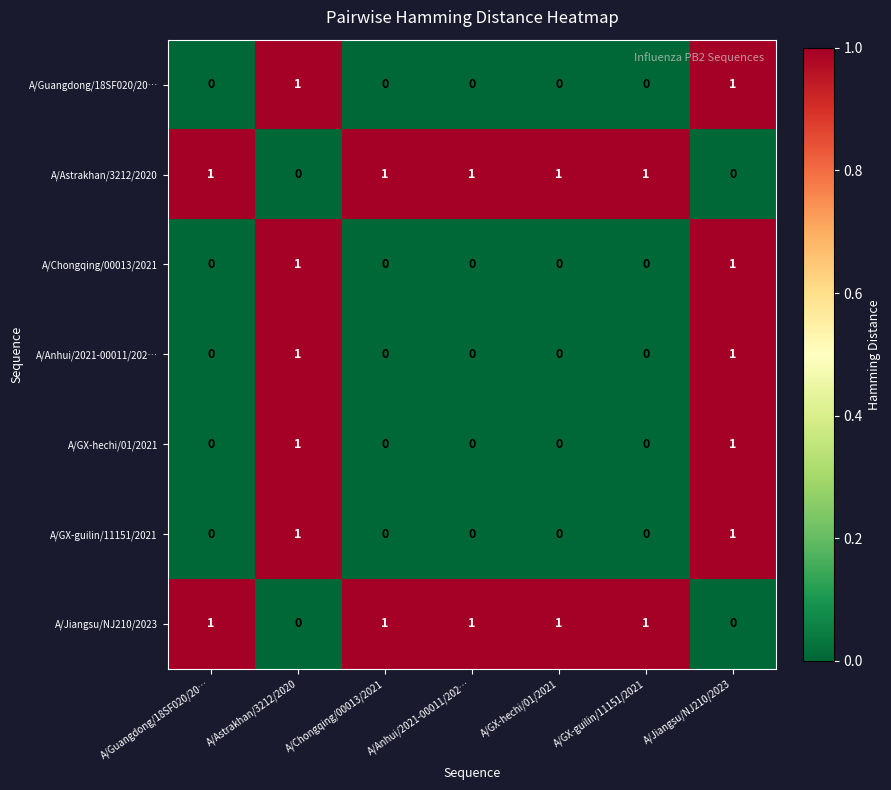

What is the difference between the highest and lowest values at A/Guangdong/18SF020/20…?

1